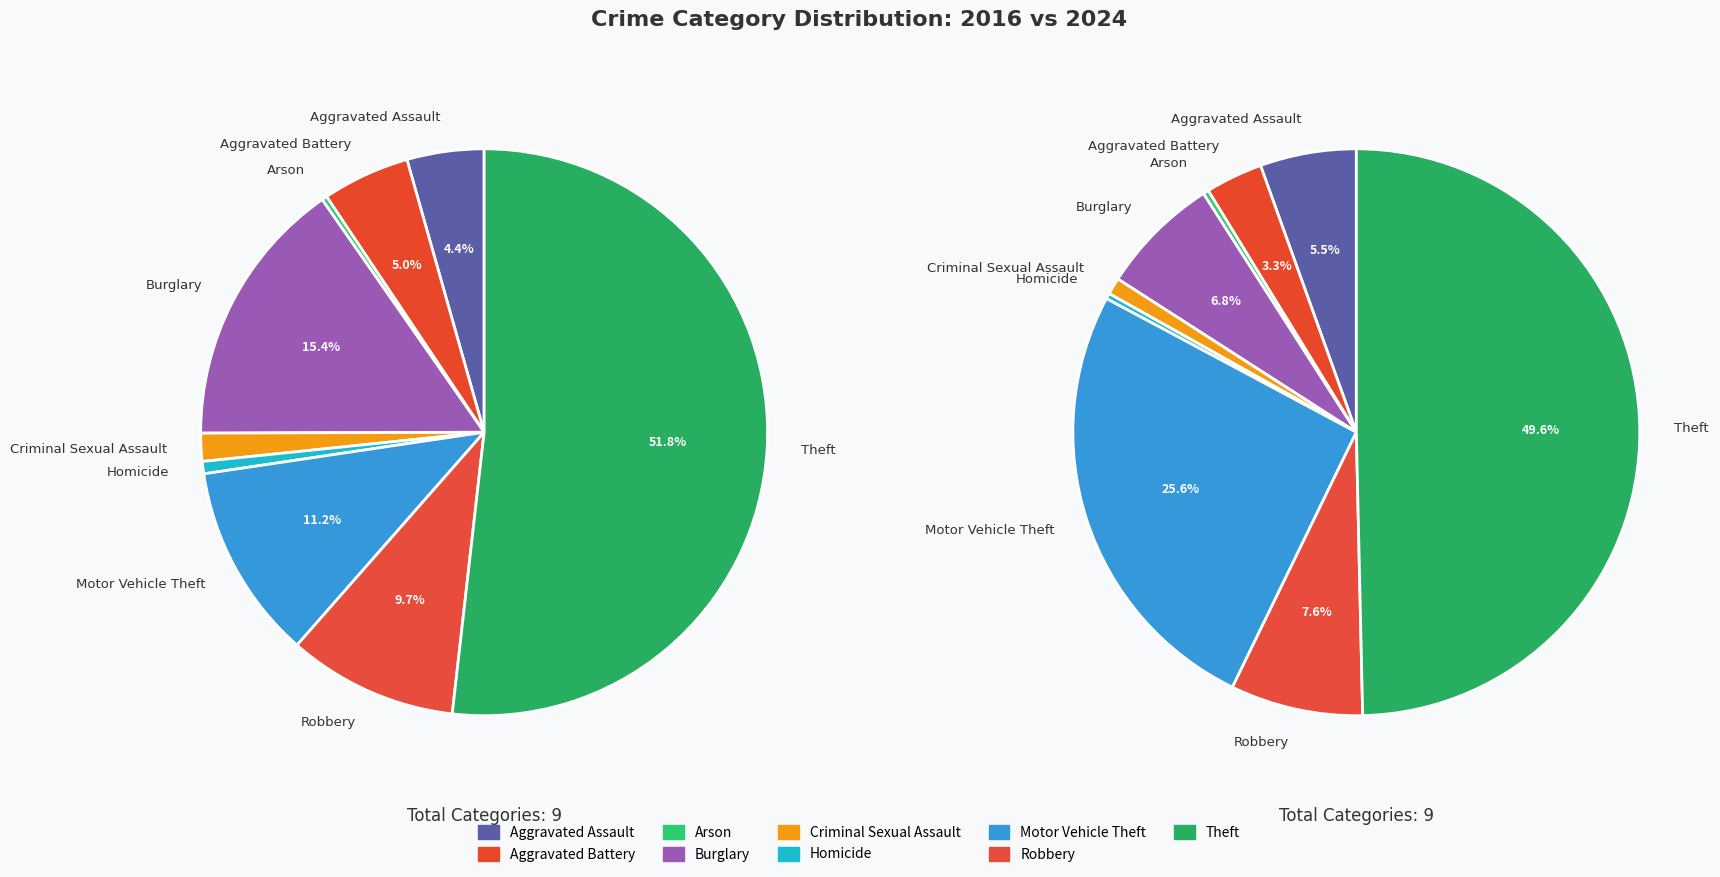

True or false: Criminal Sexual Assault accounts for 11% of the total.

False